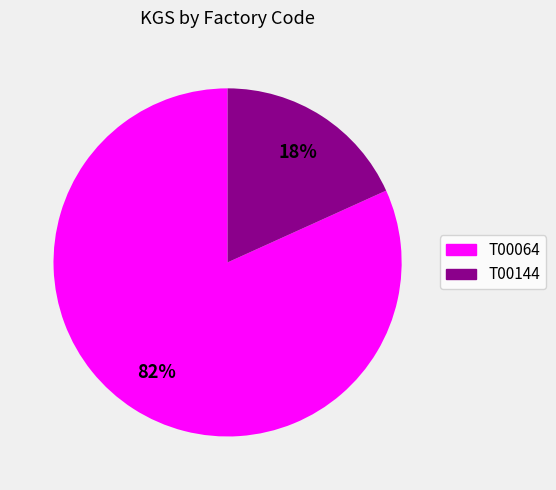

Is T00064 the majority of the pie?

Yes